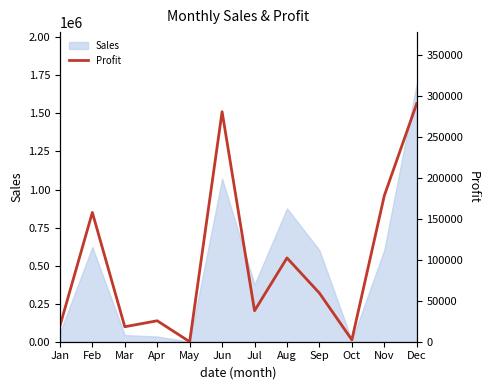

Reading left to right, list all the values displayed in this chart.

19171	157545	18267	25542	0	280365	37757	102130	59281	2286	178012	290295